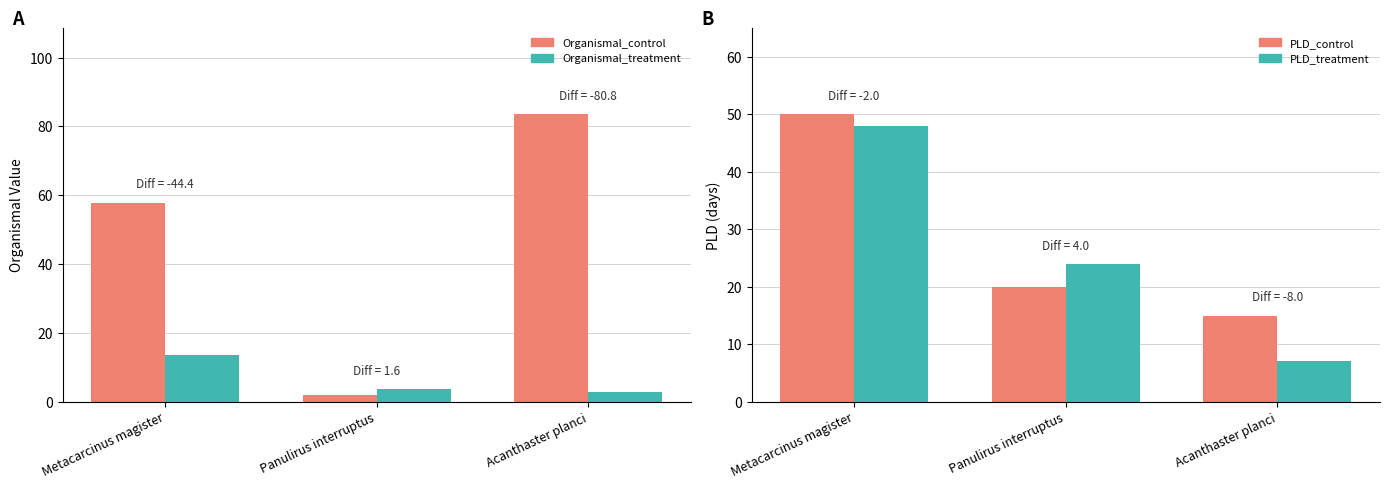

What position from the left is Metacarcinus magister?

1